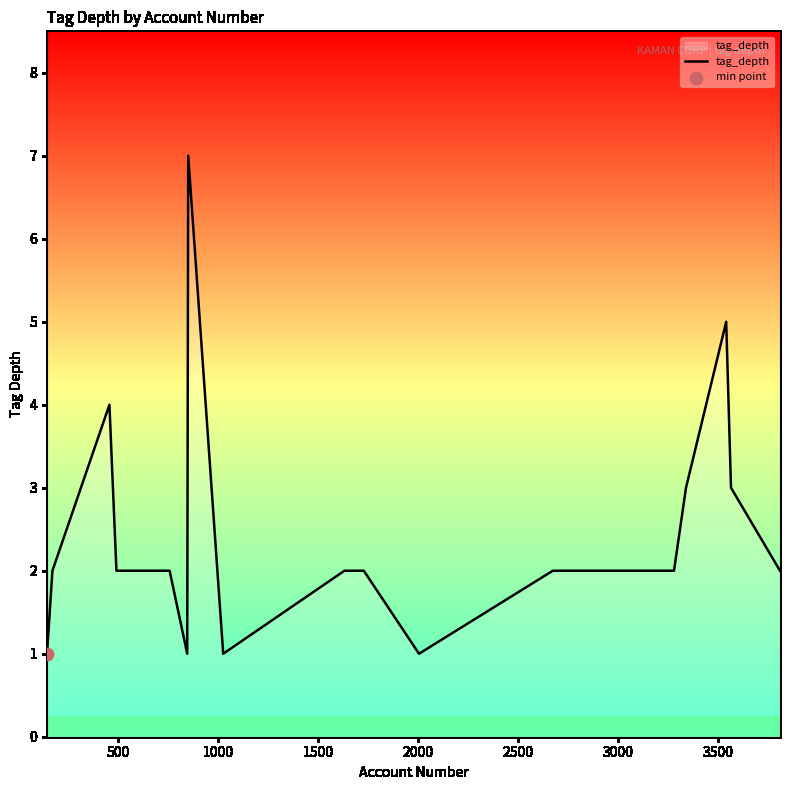

What is the maximum value shown in the chart?

7